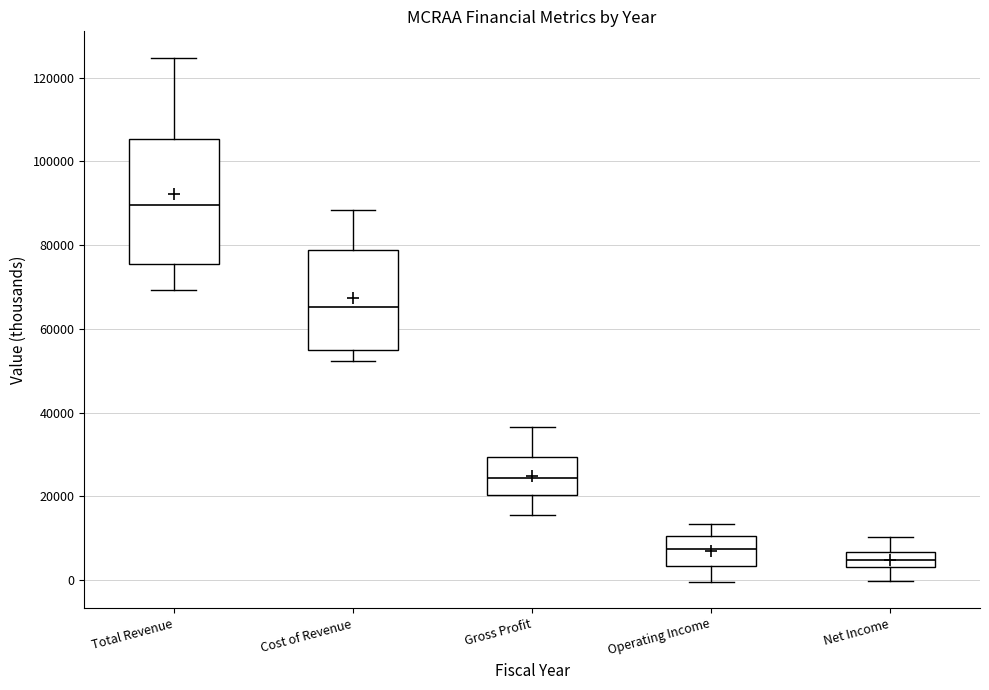

Which box has the highest median line?

Total Revenue